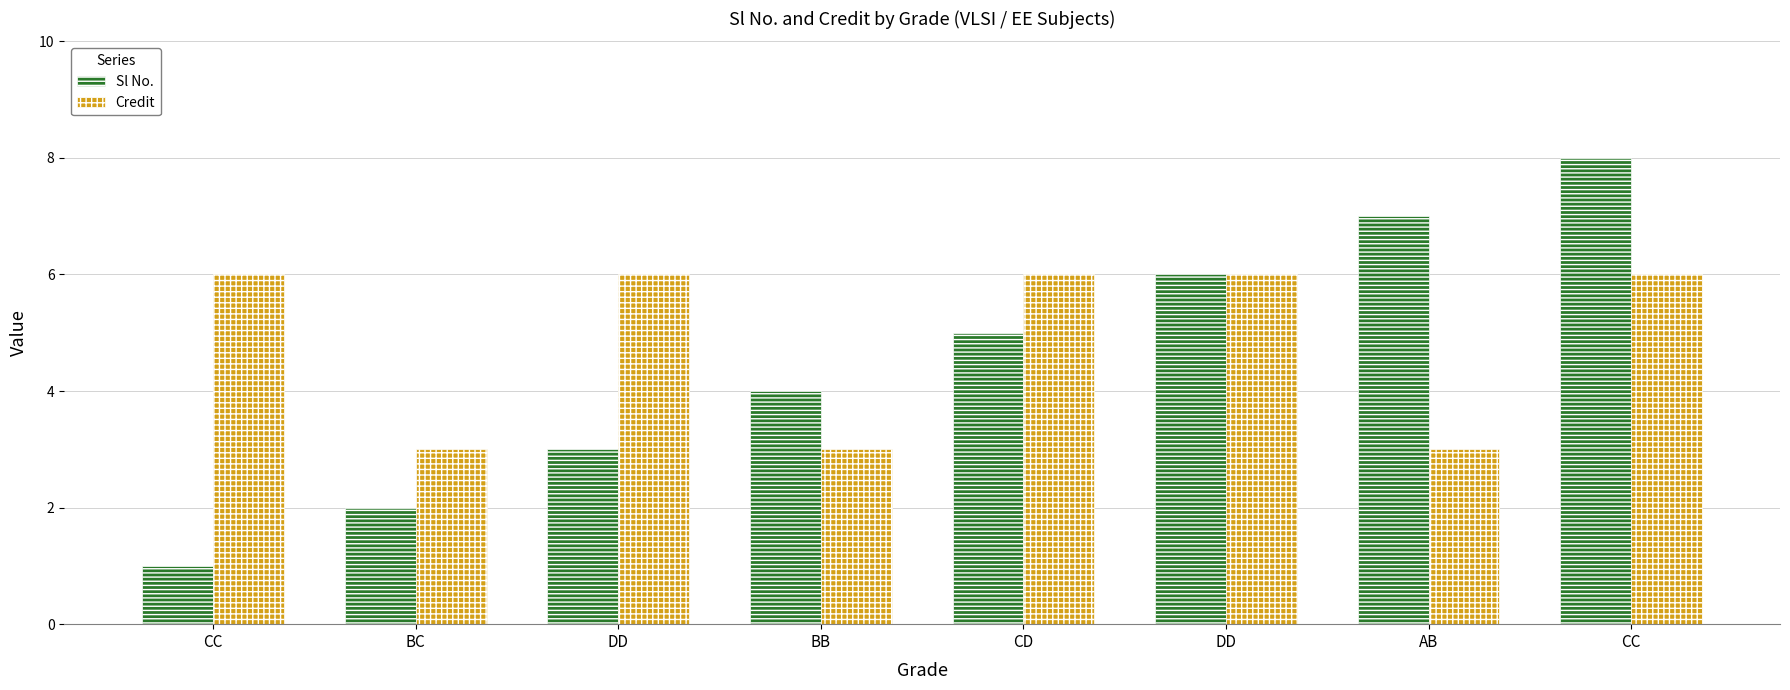

What is the greatest value displayed?

8